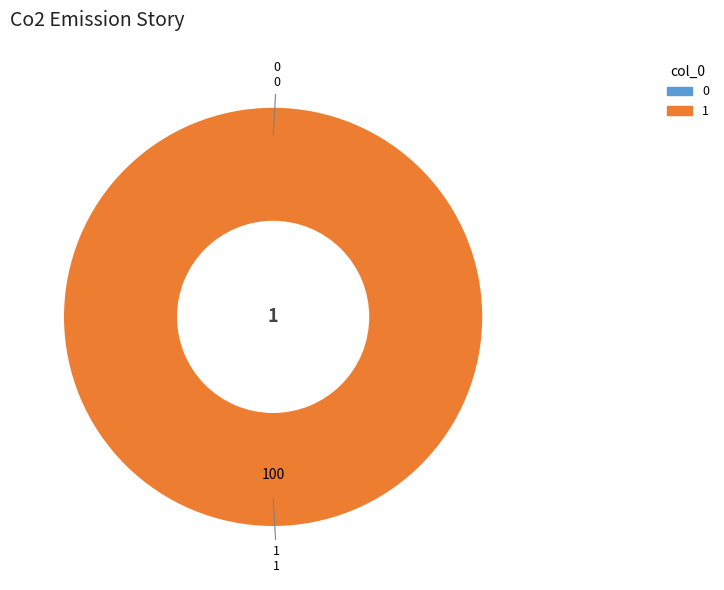

Count the number of slices in the pie.

2